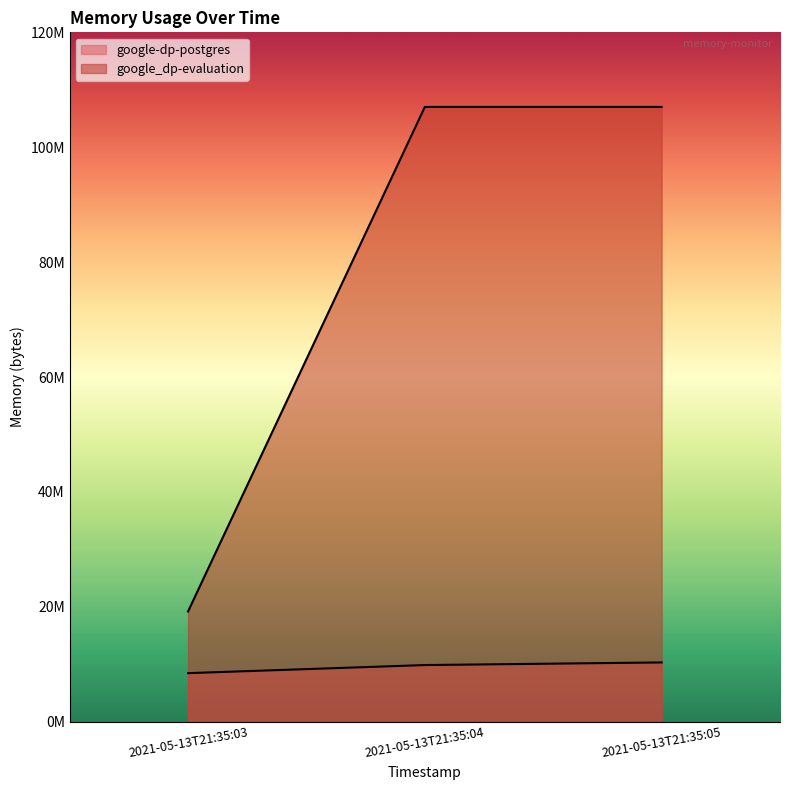

What is the total value across all series at 2021-05-13T21:35:05?

117342208